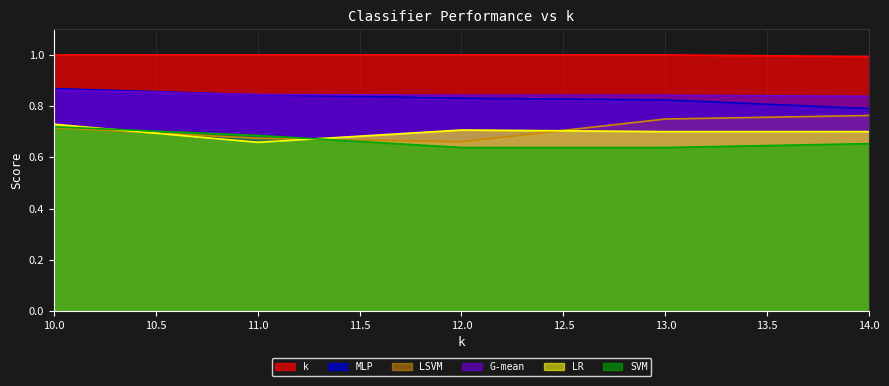

Which series has the widest spread of values?

LSVM